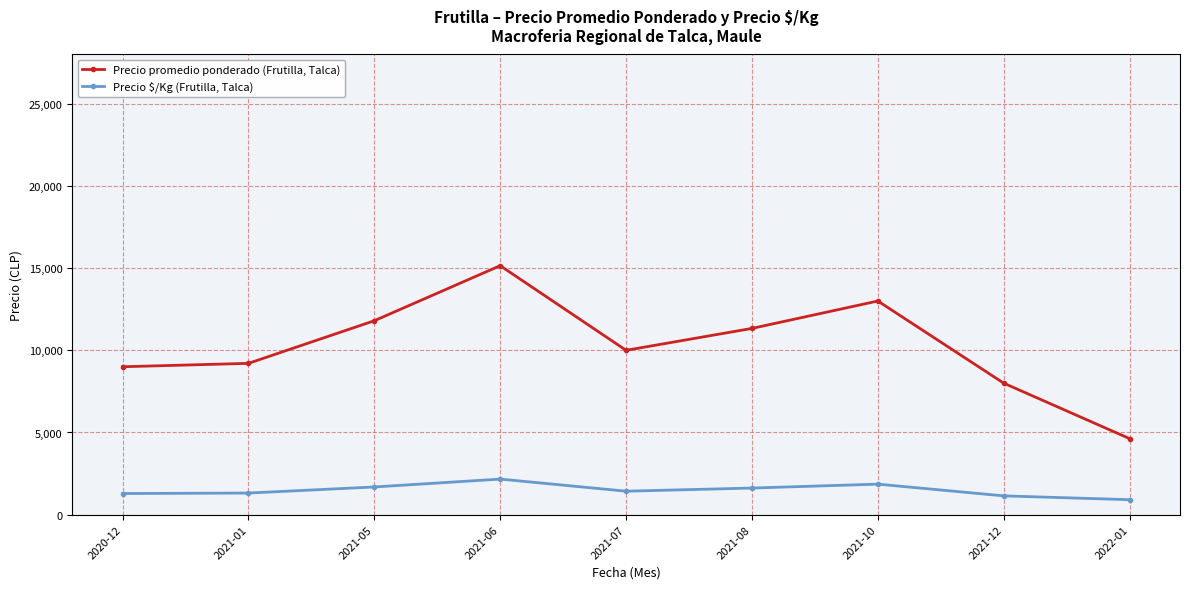

True or false: Precio promedio ponderado (Frutilla, Talca) and Precio $/Kg (Frutilla, Talca) cross at least once.

False